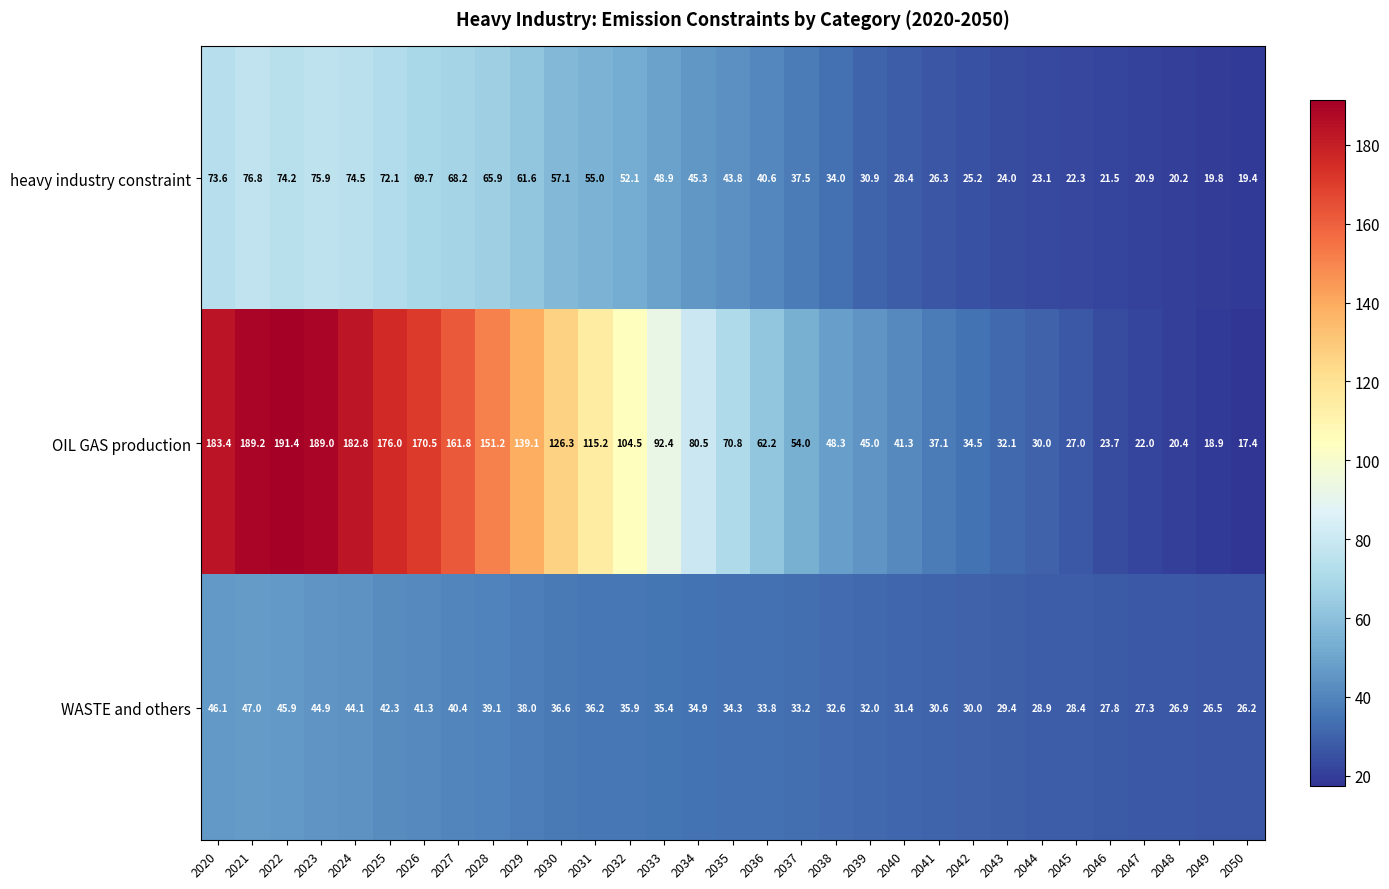

What is the maximum value shown in the chart?

191.4